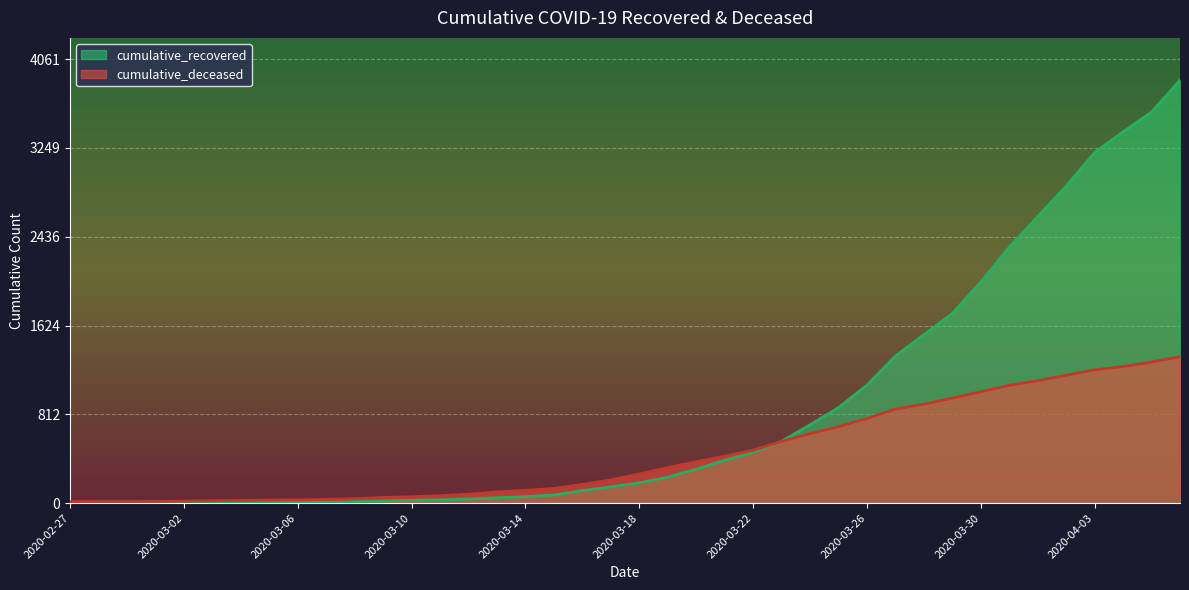

List the labels in order of cumulative_recovered value, smallest first.

2020-02-27, 2020-02-28, 2020-02-29, 2020-03-01, 2020-03-02, 2020-03-03, 2020-03-04, 2020-03-05, 2020-03-06, 2020-03-07, 2020-03-08, 2020-03-09, 2020-03-10, 2020-03-11, 2020-03-12, 2020-03-13, 2020-03-14, 2020-03-15, 2020-03-16, 2020-03-17, 2020-03-18, 2020-03-19, 2020-03-20, 2020-03-21, 2020-03-22, 2020-03-23, 2020-03-24, 2020-03-25, 2020-03-26, 2020-03-27, 2020-03-28, 2020-03-29, 2020-03-30, 2020-03-31, 2020-04-01, 2020-04-02, 2020-04-03, 2020-04-04, 2020-04-05, 2020-04-06